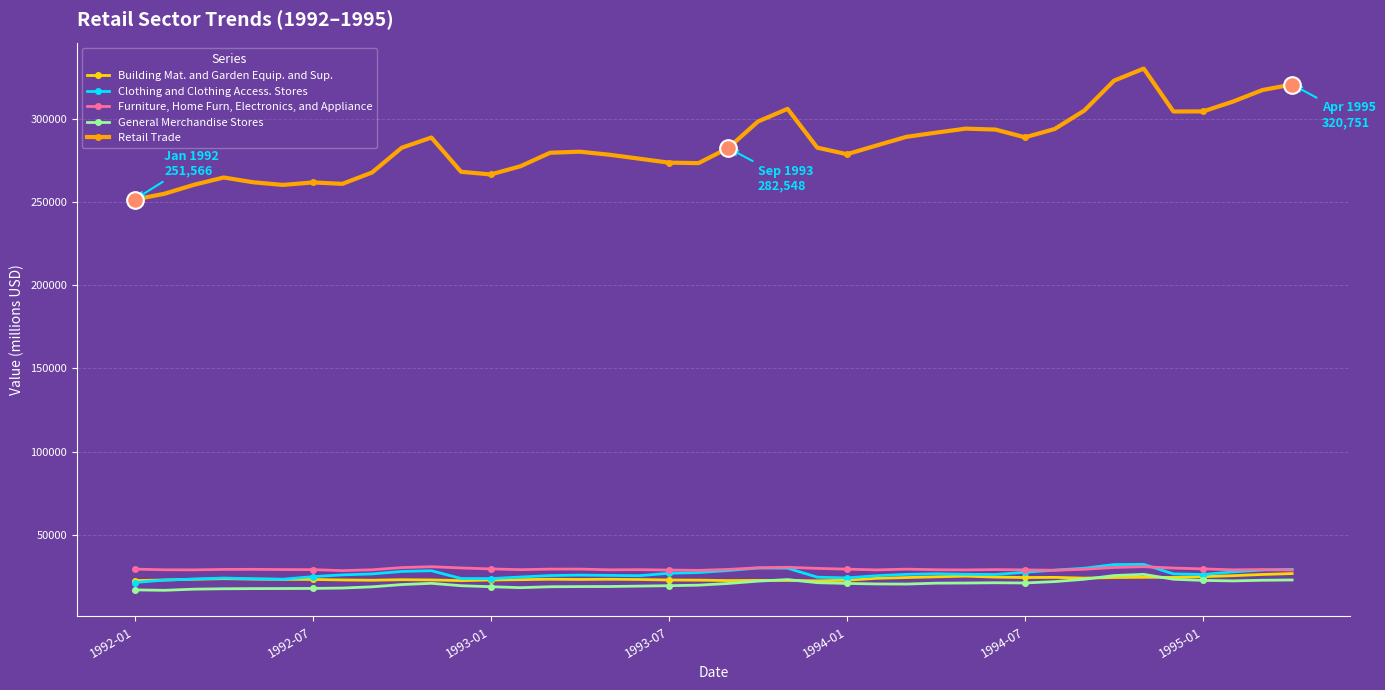

How many data points does each series have?

40